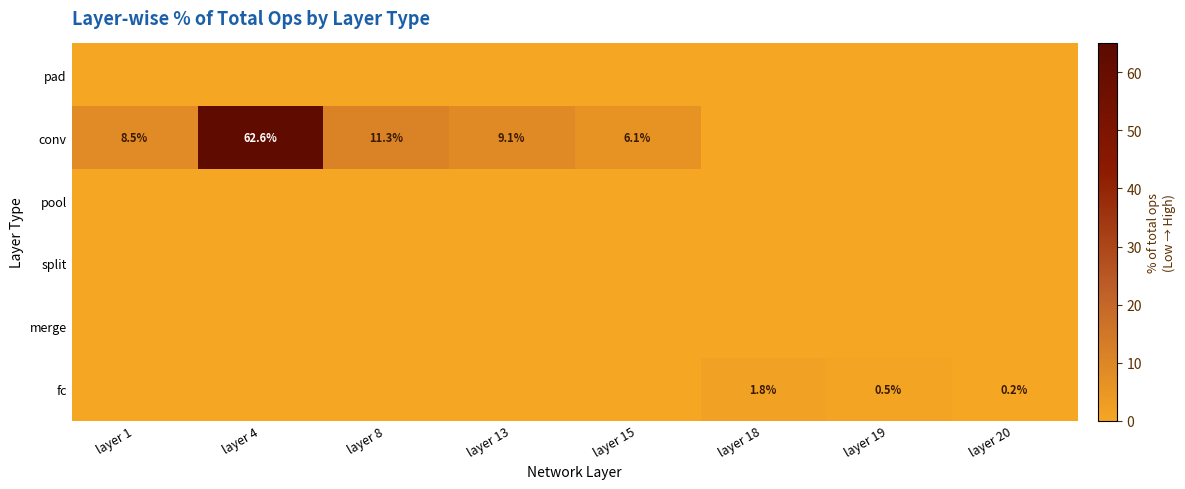

Is the value of fc at layer 20 greater than the value of conv at layer 4?

No